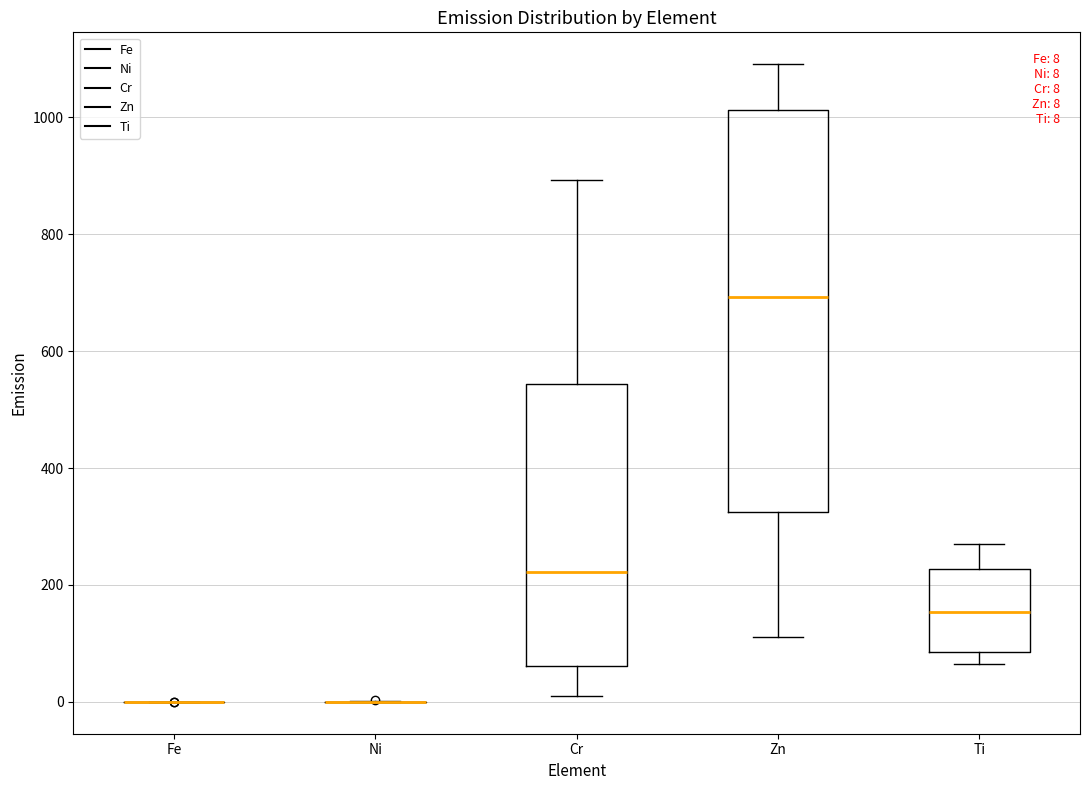

Which box is the tallest, from its lower edge to its upper edge?

Zn